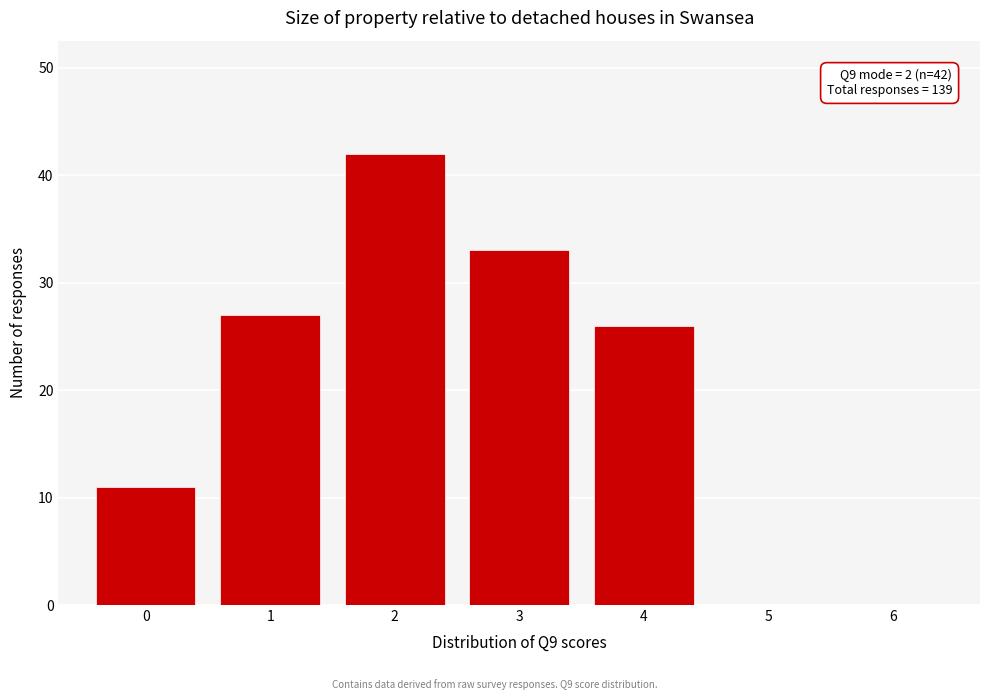

Which range on the x-axis has the tallest bar?

1.5 to 2.5